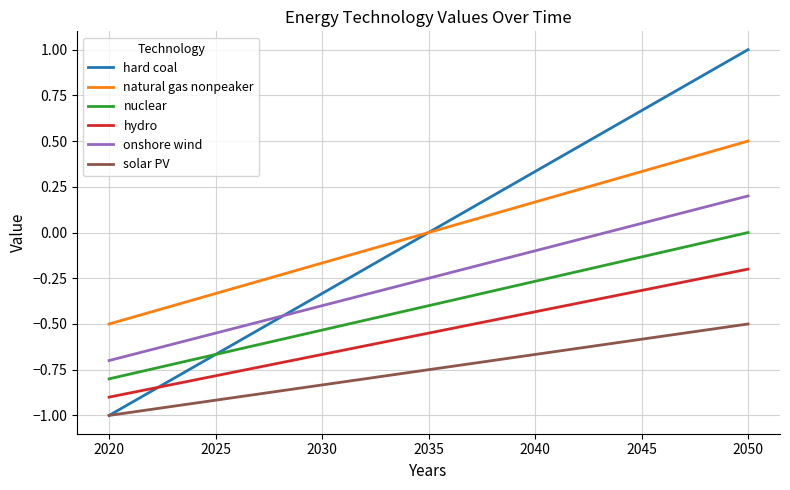

List the series in order of their peak value, highest first.

hard coal, natural gas nonpeaker, onshore wind, nuclear, hydro, solar PV